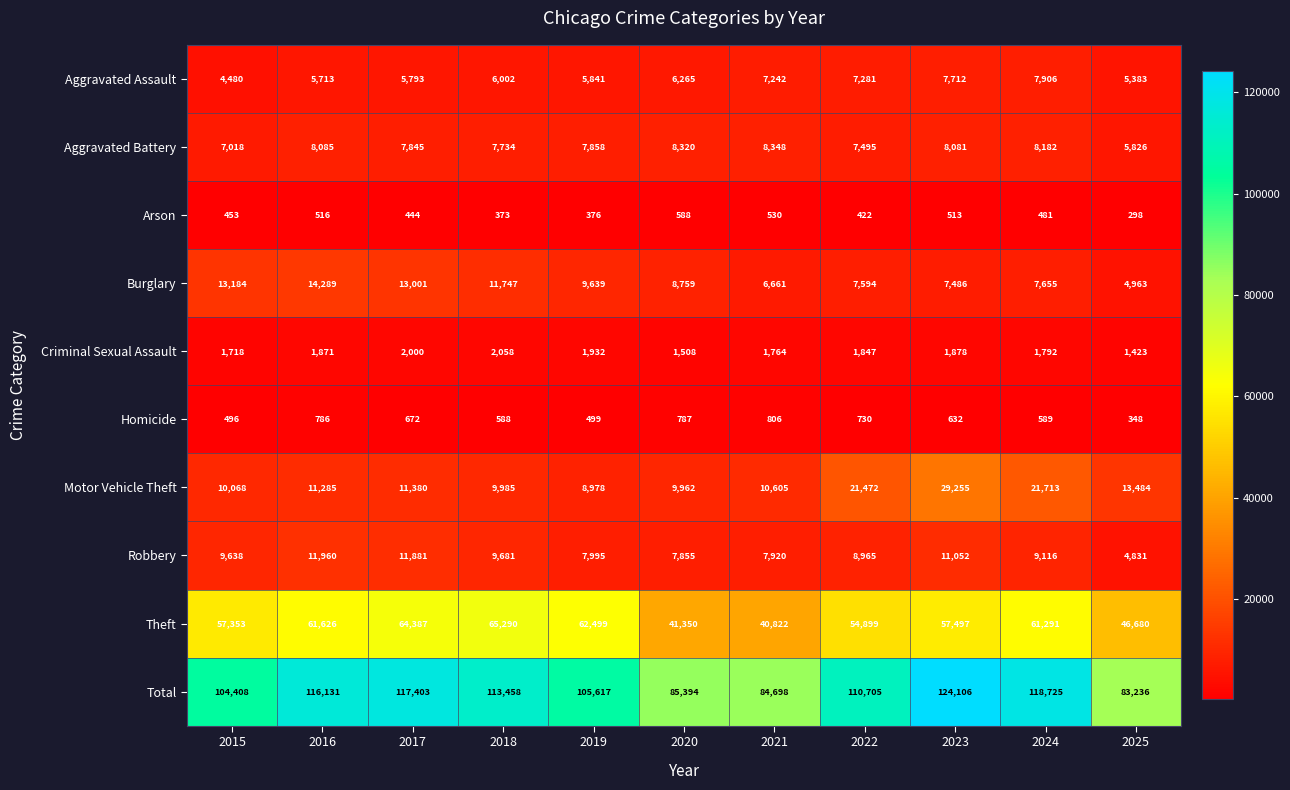

The Motor Vehicle Theft series shows 13484 at 2025. True or false?

True